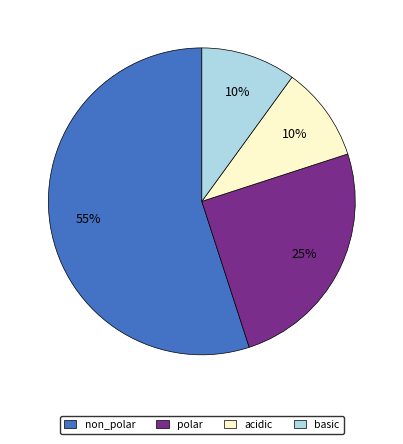

Which category accounts for the majority?

non_polar